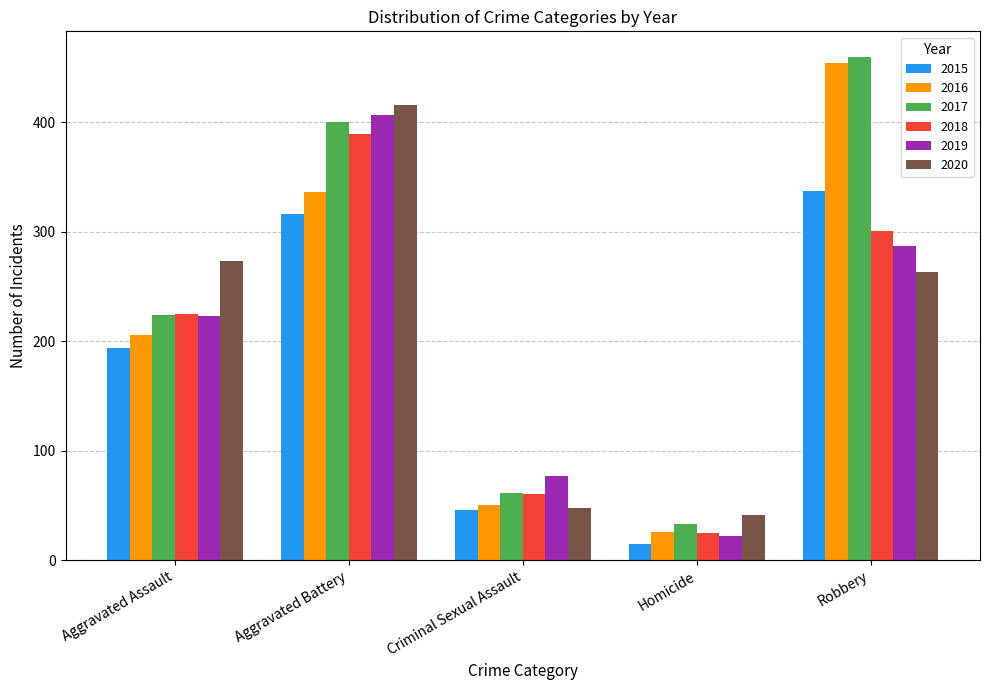

At Robbery, list the series in order from smallest to largest.

2020, 2019, 2018, 2015, 2016, 2017